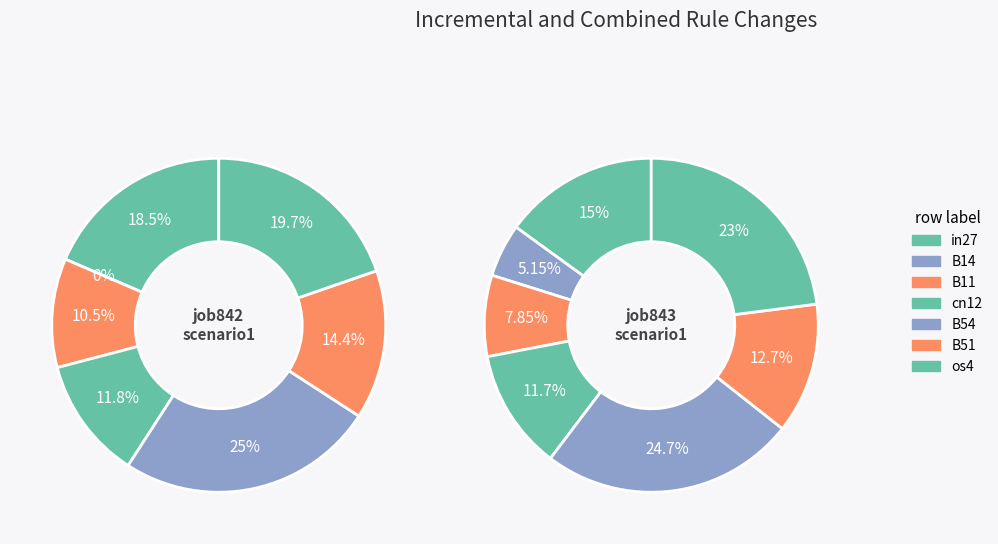

Which has a higher value, cn12 or os4?

os4